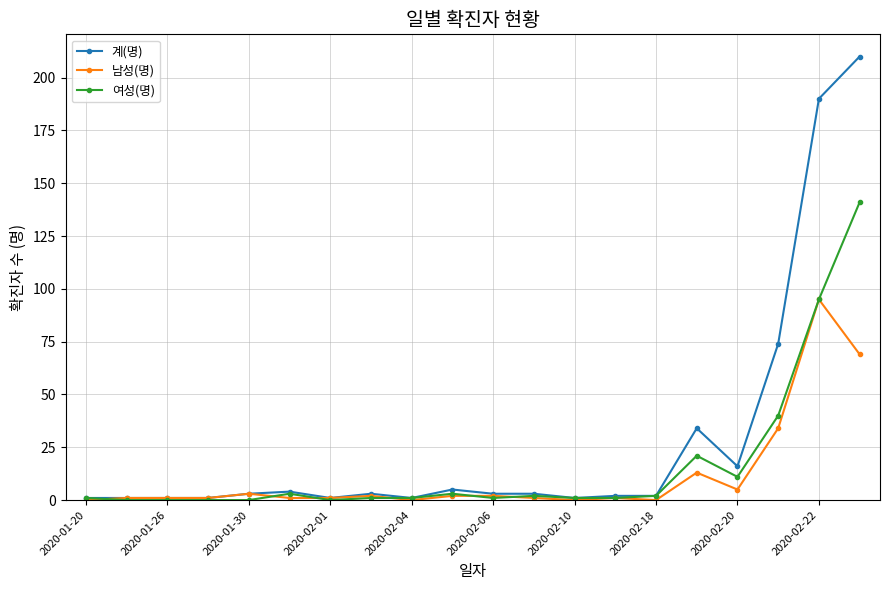

Rank the series by their maximum value, from highest to lowest.

계(명), 여성(명), 남성(명)